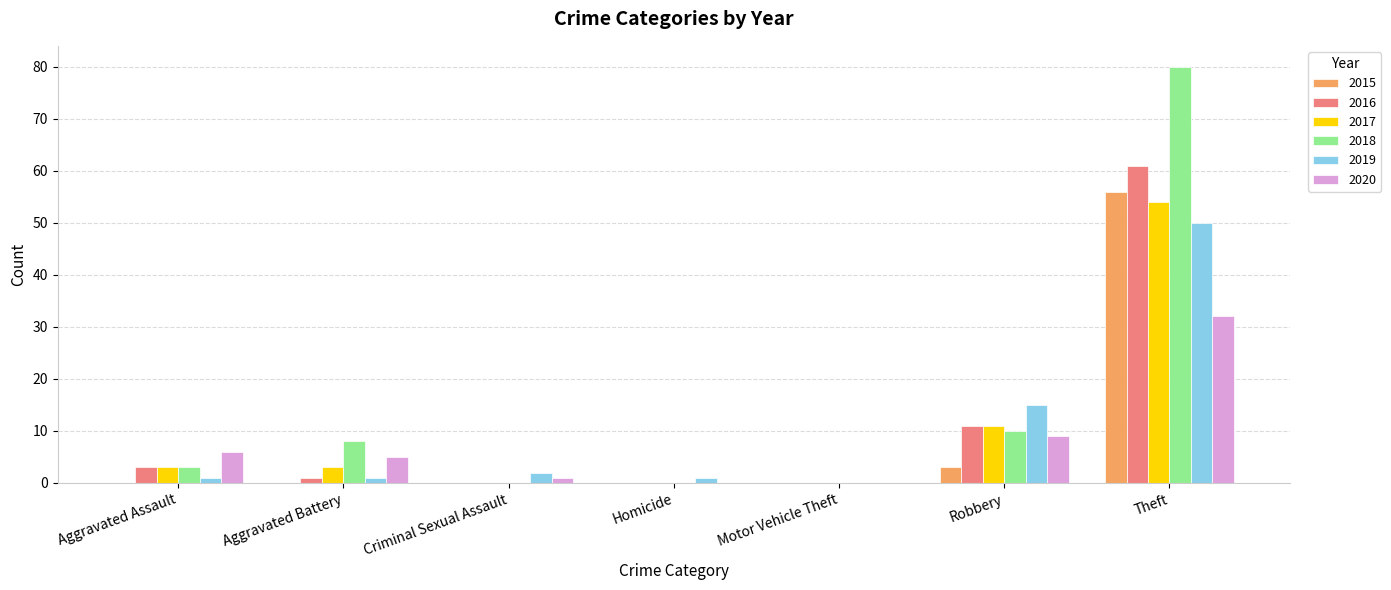

Which series has the largest total across all categories?

2018